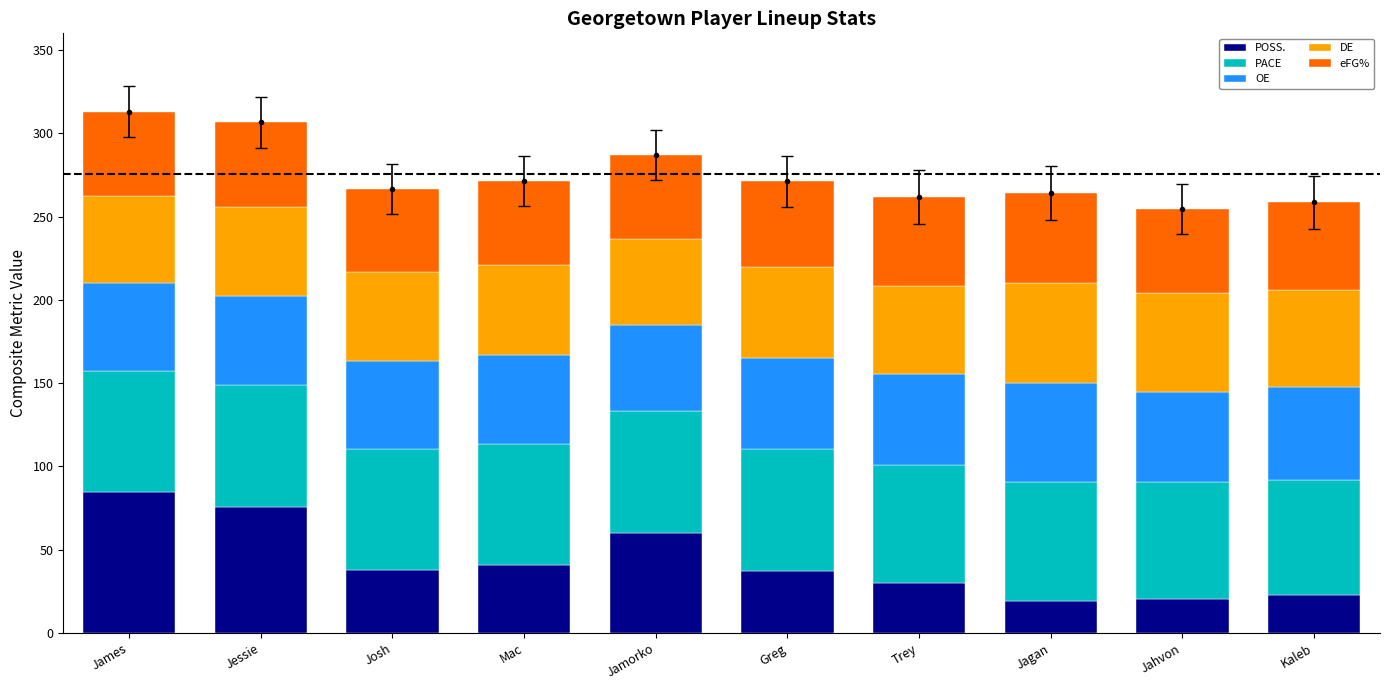

How many data points in POSS. are less than 38?

5